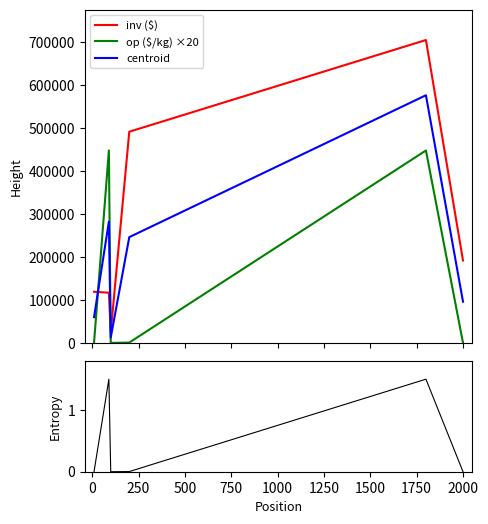

Which series has the largest total across all categories?

inv ($)